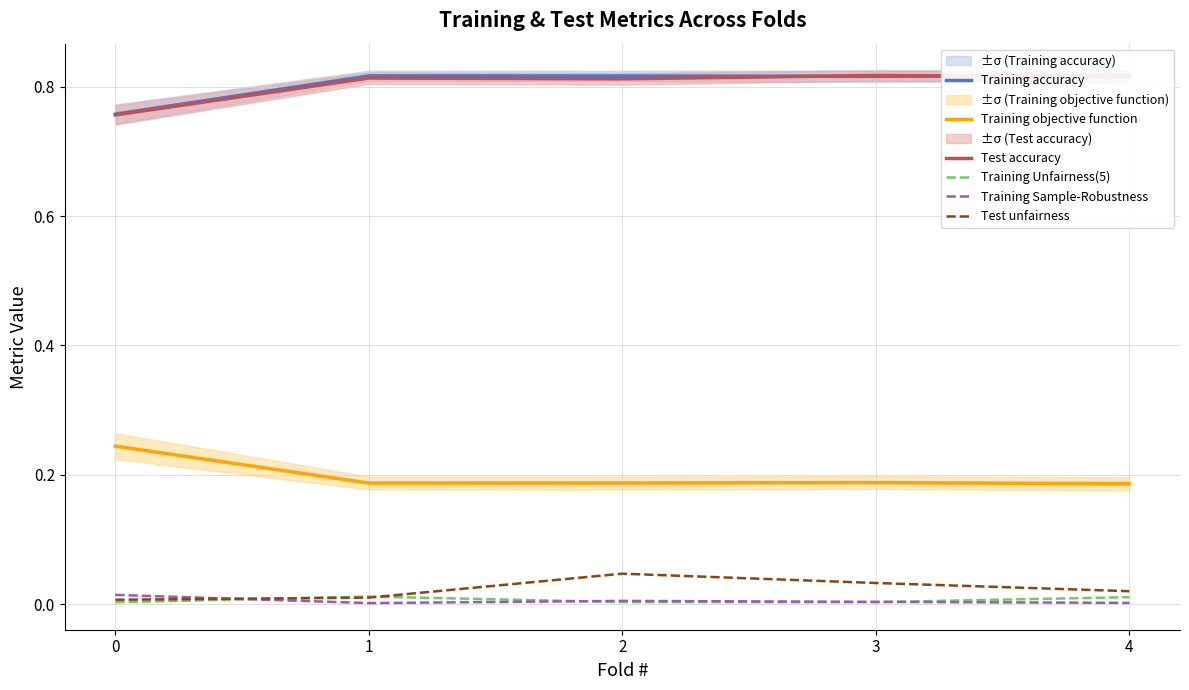

What is the minimum value for Test accuracy?

0.8